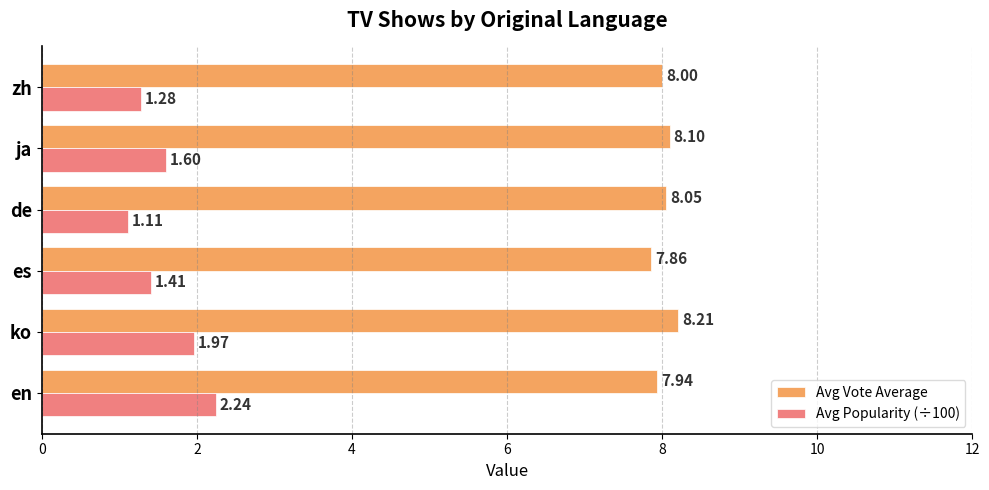

How many data points does each series have?

6